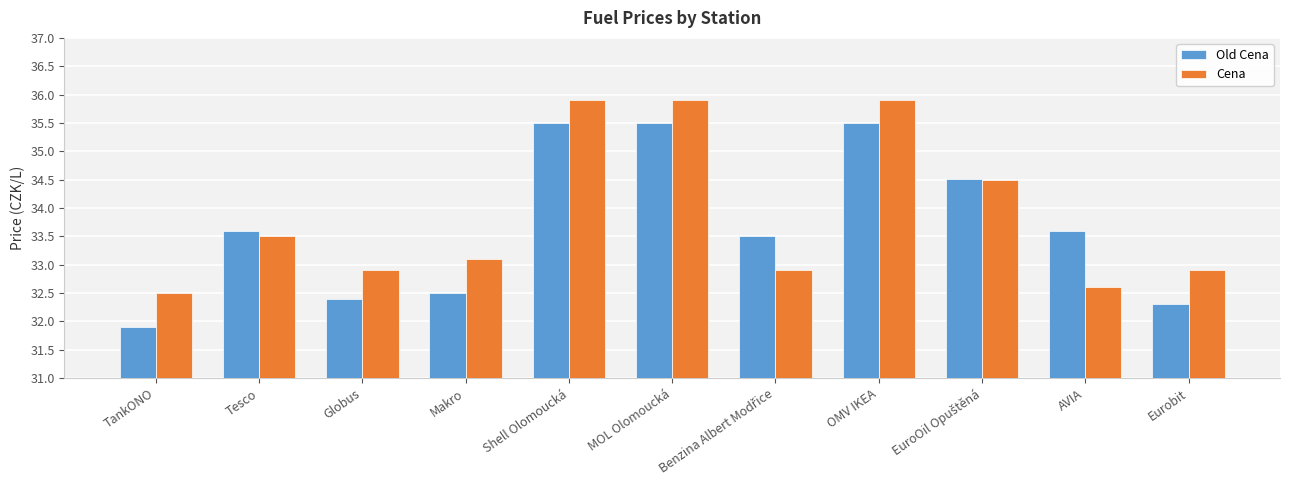

Between TankONO and Shell Olomoucká, which series saw the biggest shift?

Old Cena